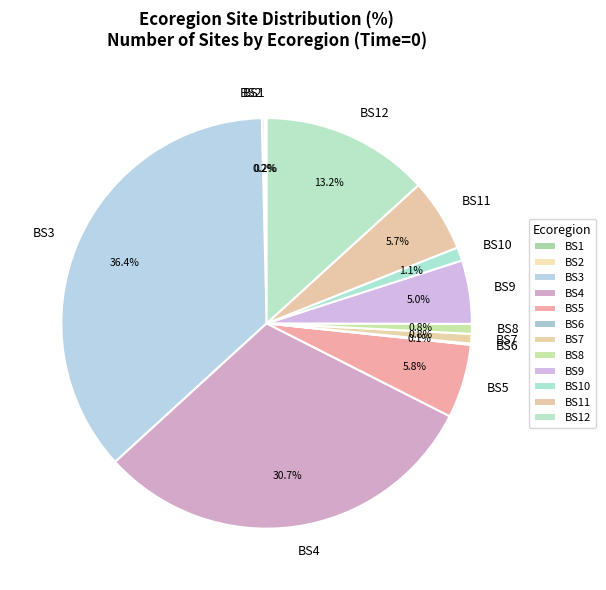

What percentage is the BS5 slice, to the nearest percent?

6%